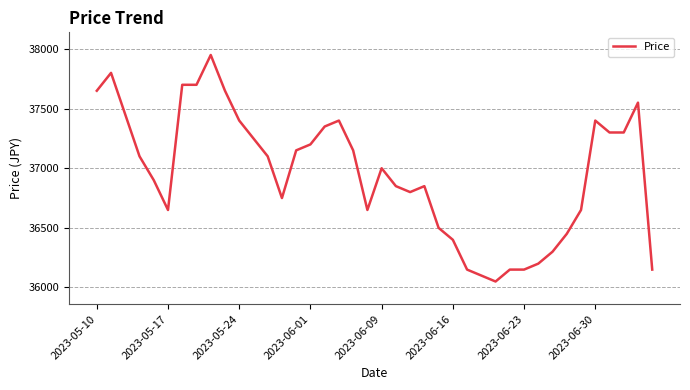

What is the maximum value shown in the chart?

37950